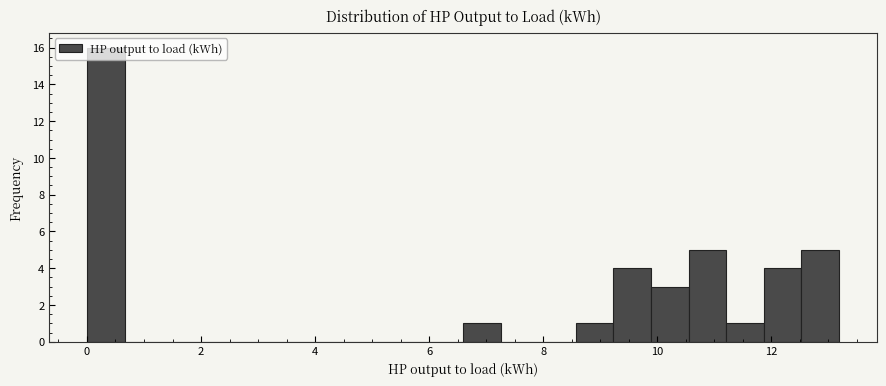

Around what value on the x-axis is the tallest bar? Give the approximate position of its centre, as read against the axis.

0.4